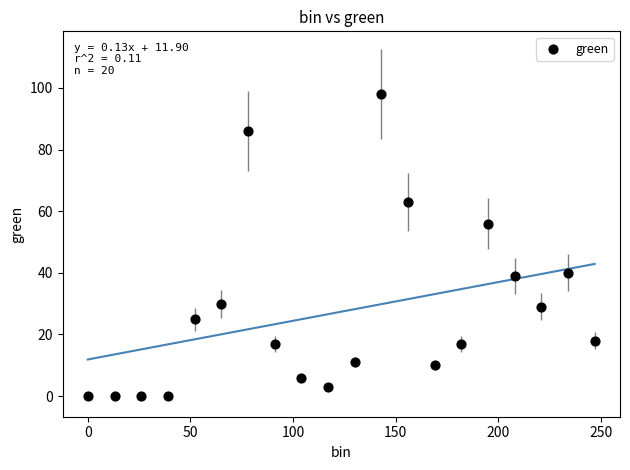

What is the range of X values (max minus min)?

247